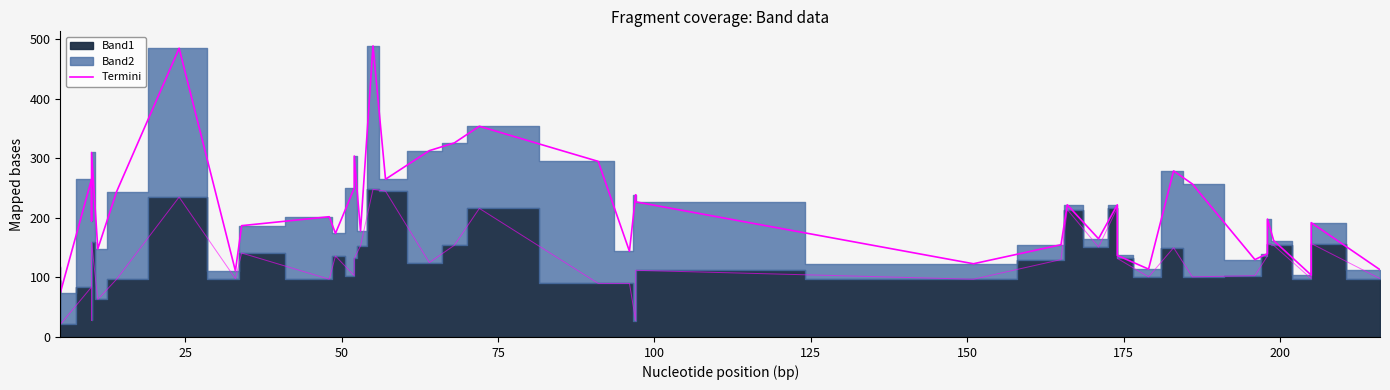

What is the difference between the maximum and second lowest values?

385